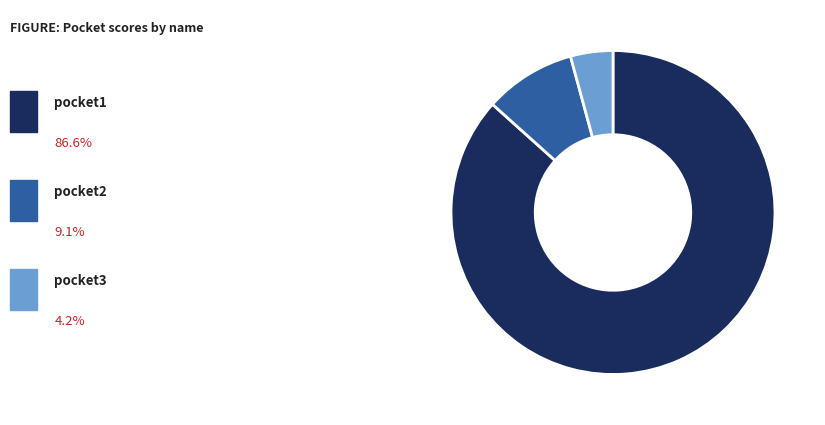

Is there a majority slice in this chart?

Yes